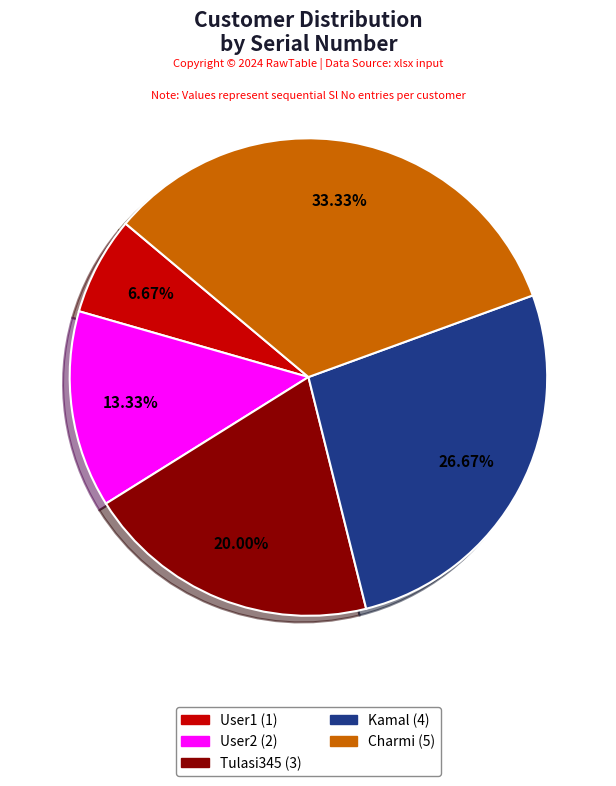

The Charmi slice represents 19% of the pie. True or false?

False